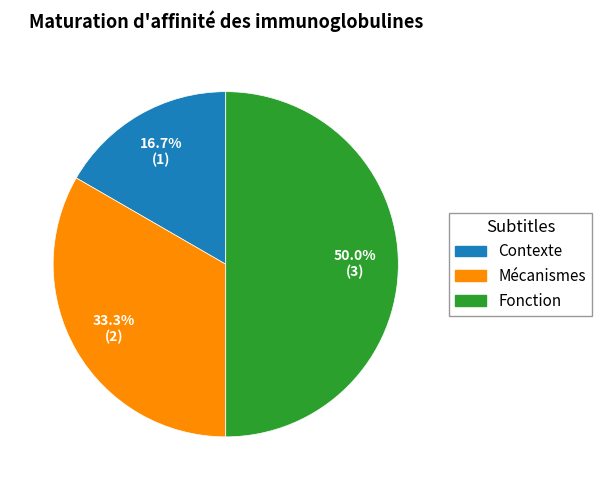

To the nearest percent, what portion does Contexte represent?

17%